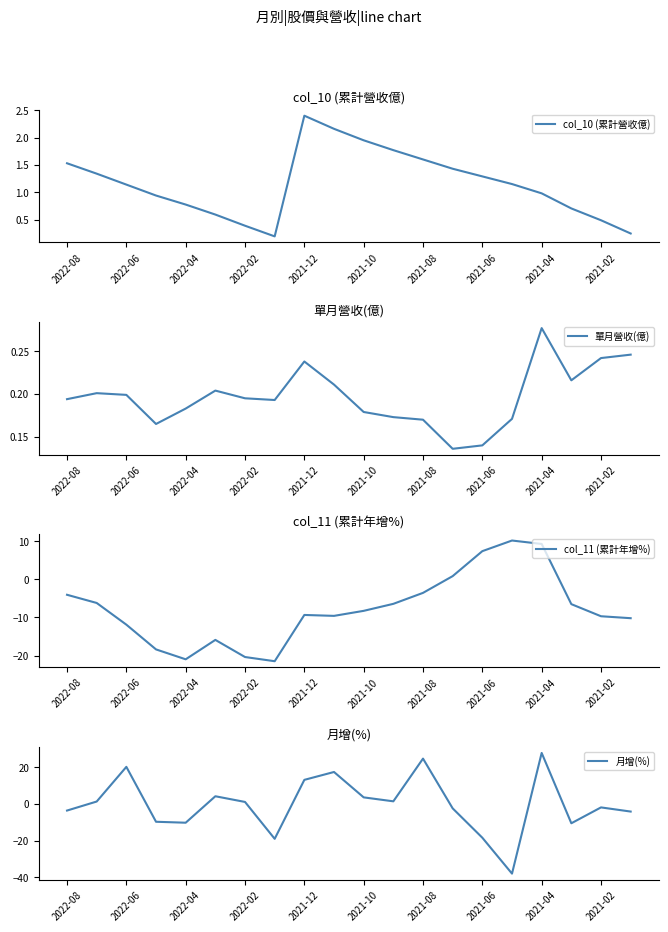

True or false: col_11 (累計年增%) has more than 0 points higher than both neighbors.

True